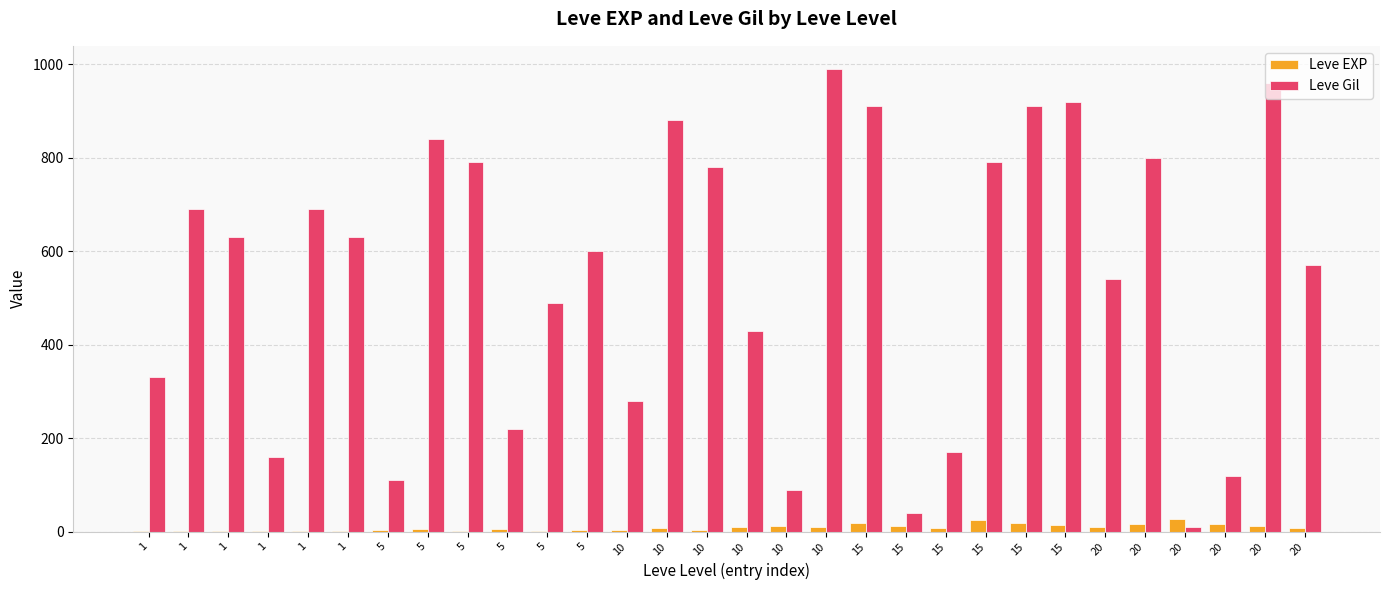

Between 1 and 10, which series saw the biggest shift?

Leve Gil